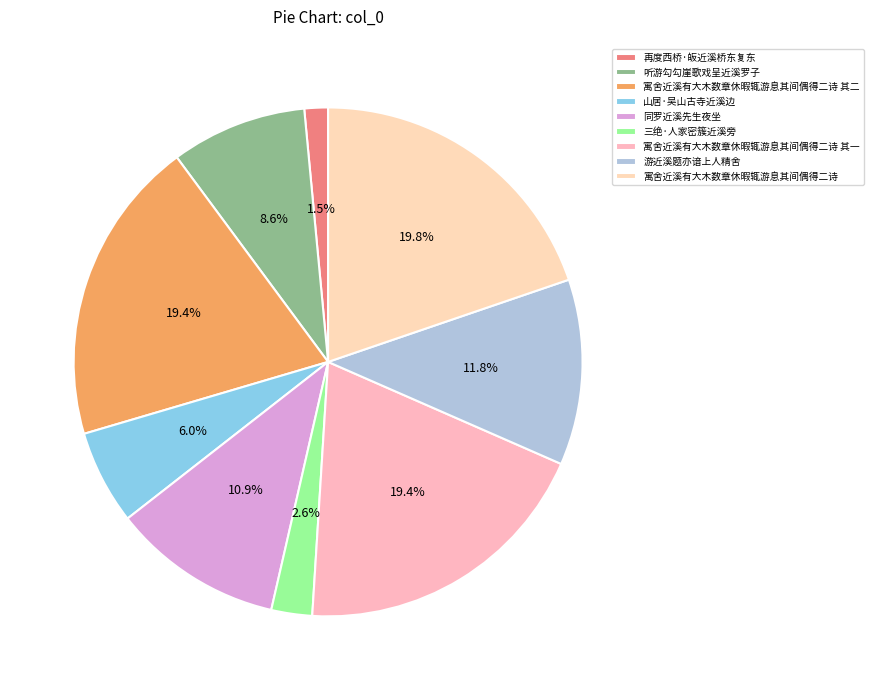

Does any single category account for the majority?

No